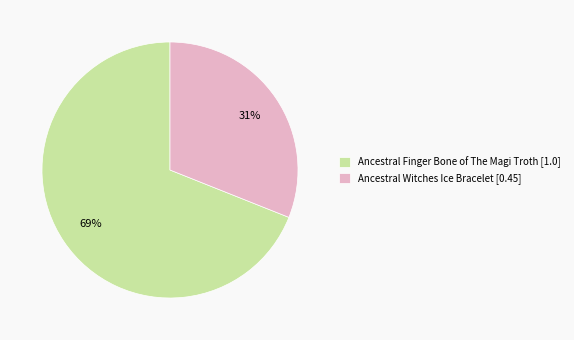

Which category has the smallest portion of the pie?

Ancestral Witches Ice Bracelet [0.45]